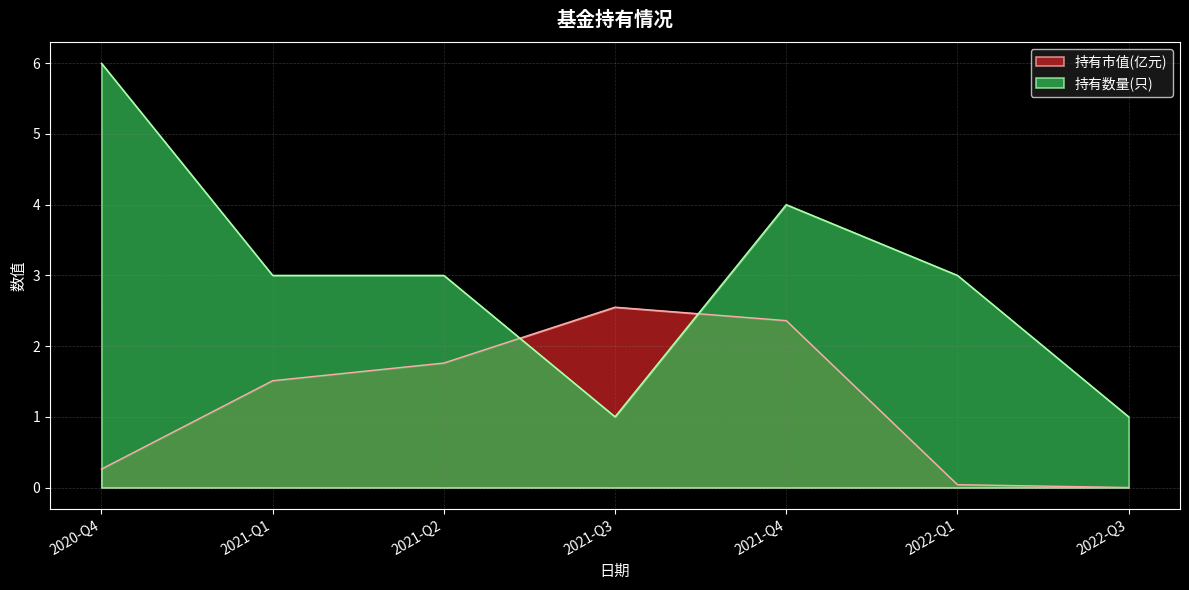

Reading left to right, extract all data points from this chart.

持有市值(亿元): 0.3	1.5	1.8	2.5	2.4	0.0	0.0
持有数量(只): 6.0	3.0	3.0	1.0	4.0	3.0	1.0